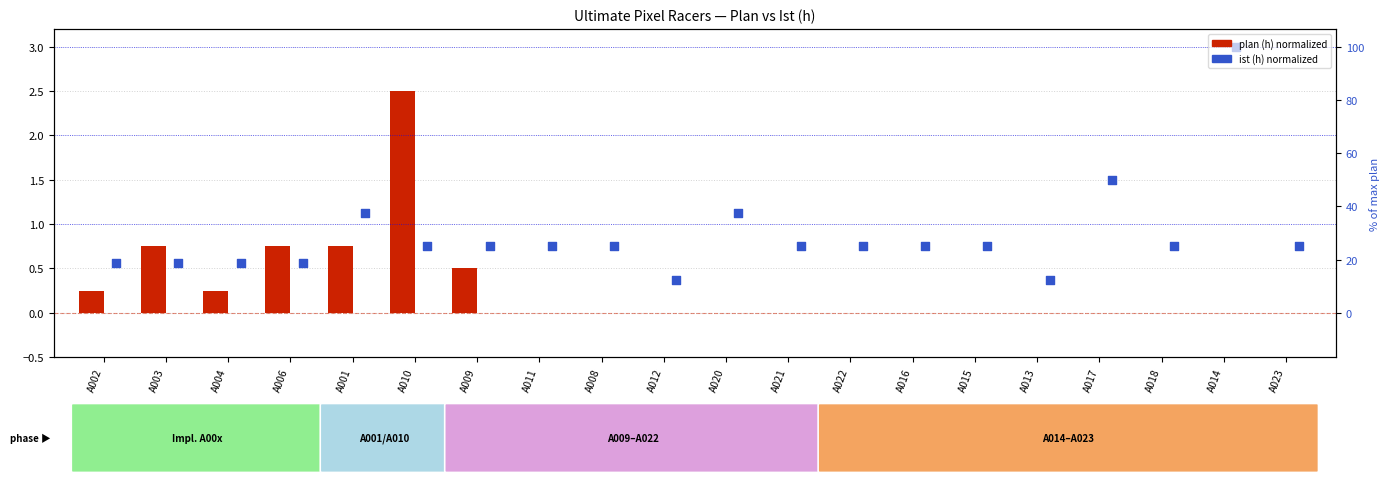

What is the total value across all series at A016?

0.8